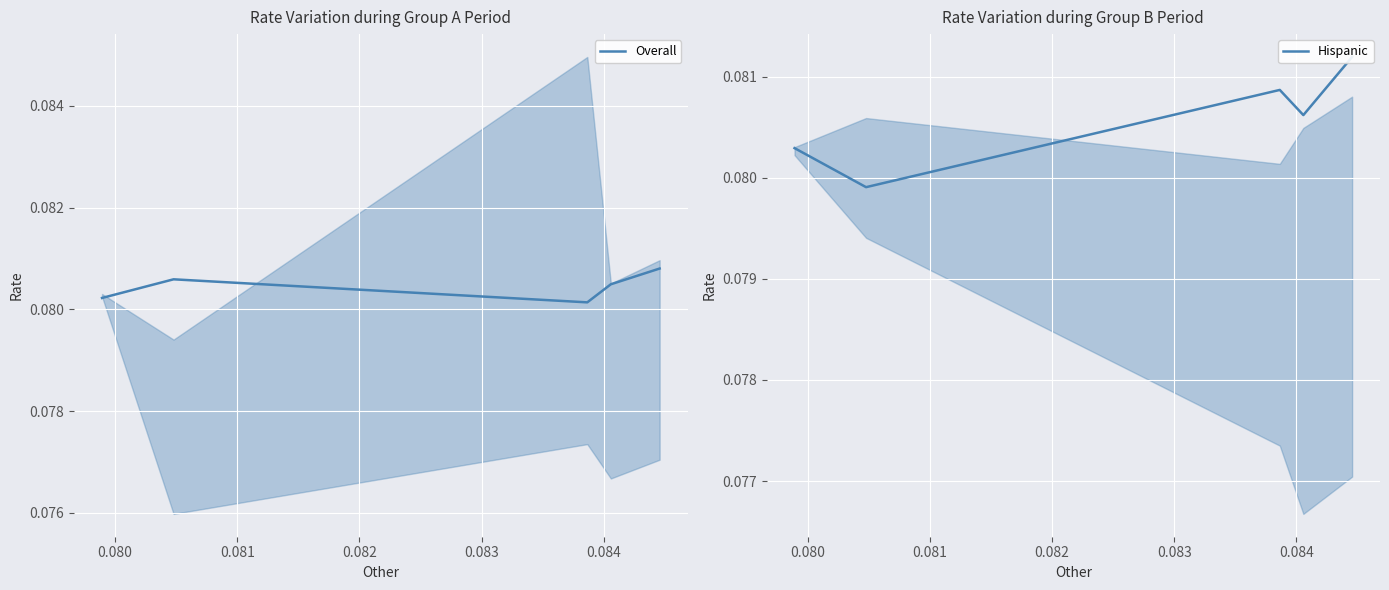

Reading left to right, what are all the values shown in this chart?

Overall: 0.1	0.1	0.1	0.1	0.1
Hispanic: 0.1	0.1	0.1	0.1	0.1